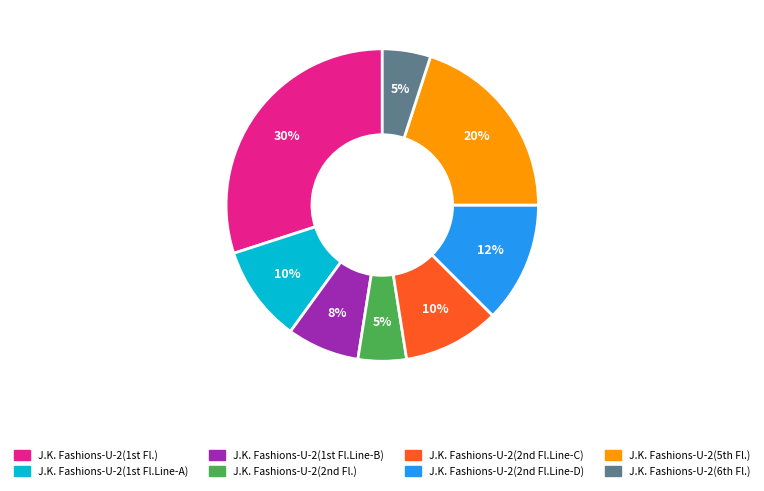

Which slice is the largest?

J.K. Fashions-U-2(1st Fl.)